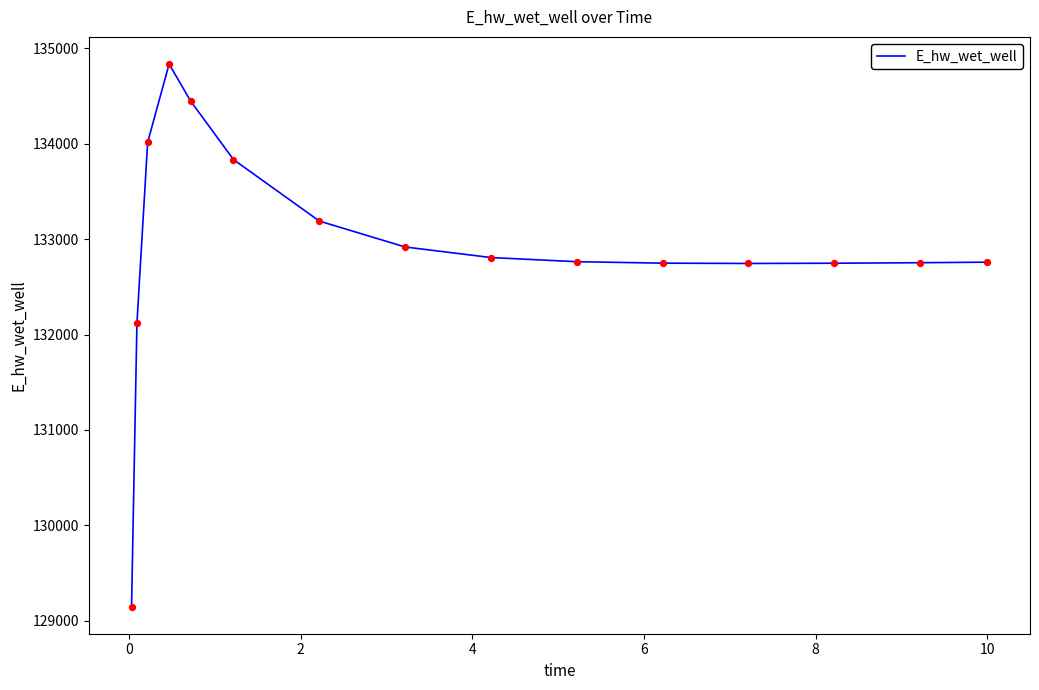

What is the smallest value displayed?

129148.1